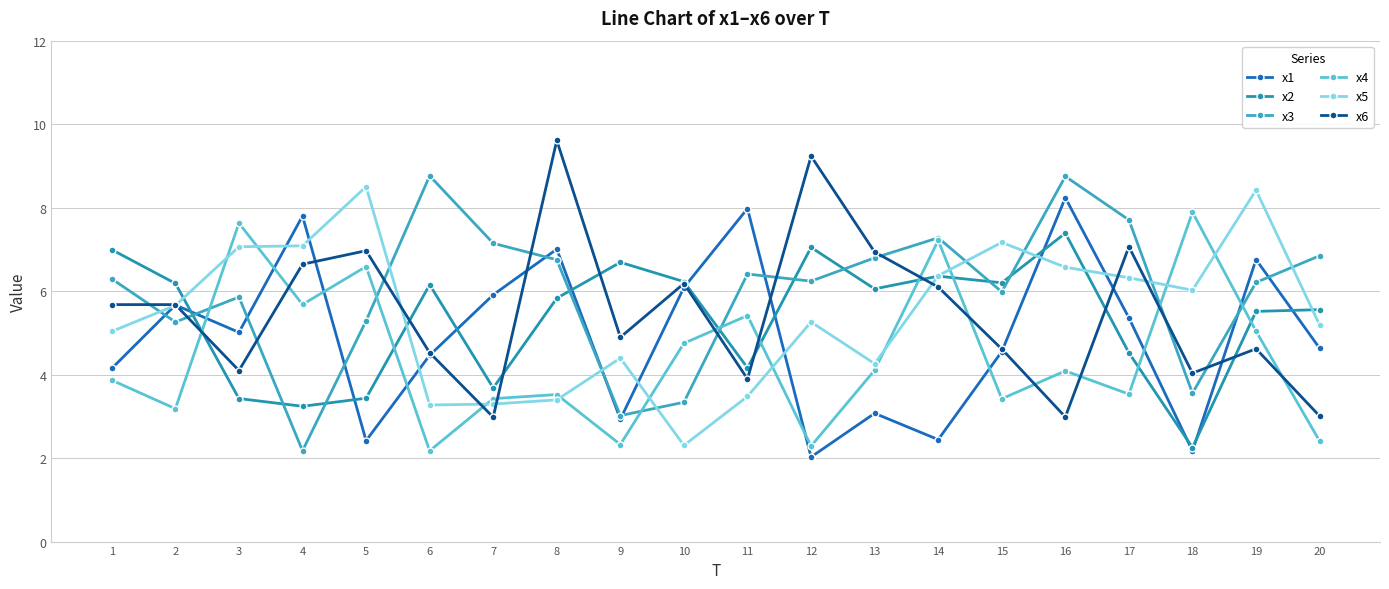

How many intersections are there between x4 and x2?

8